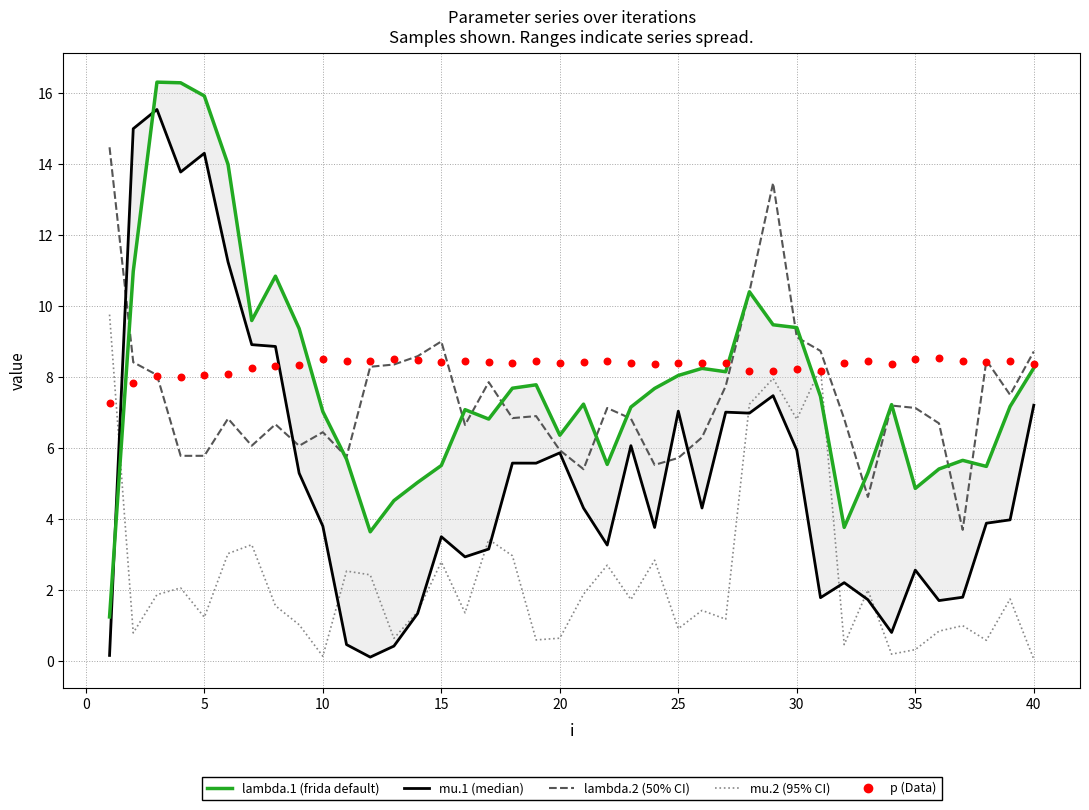

At how many categories does at least one series exceed 6?

40